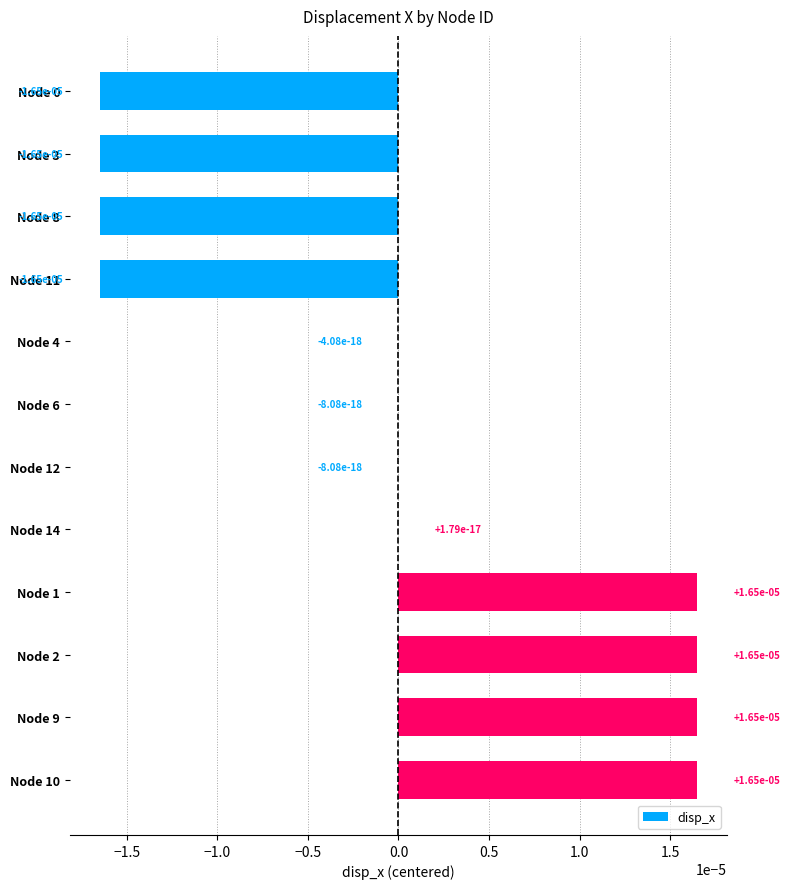

Is it true that the value at Node 2 is 0.0?

True